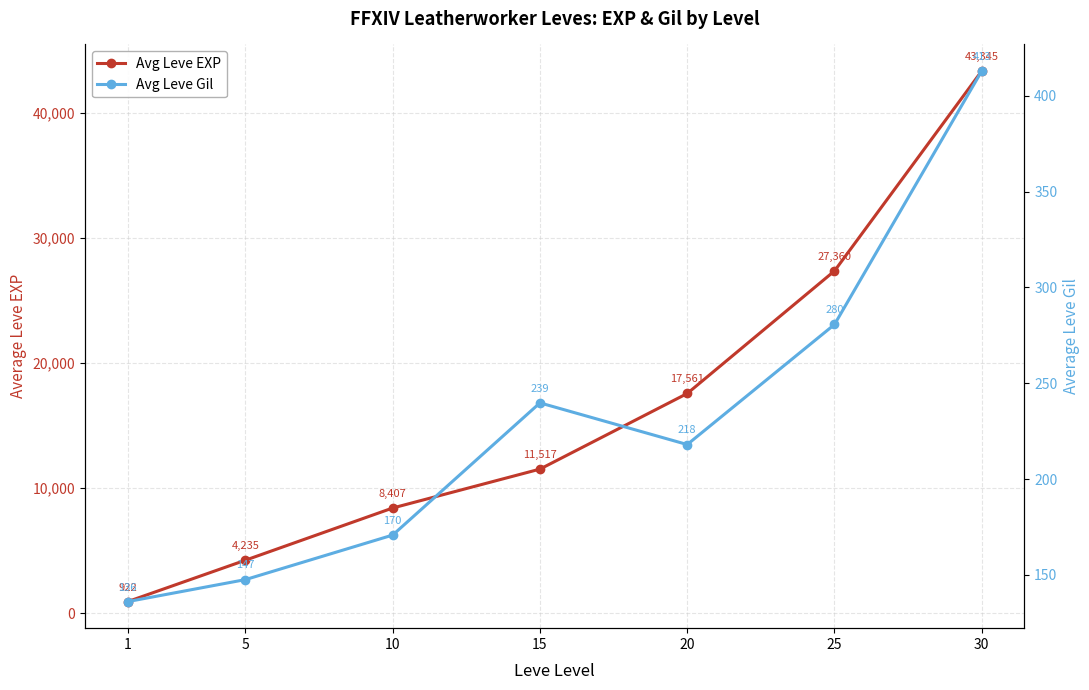

At which category does the chart reach its minimum across all series?

1